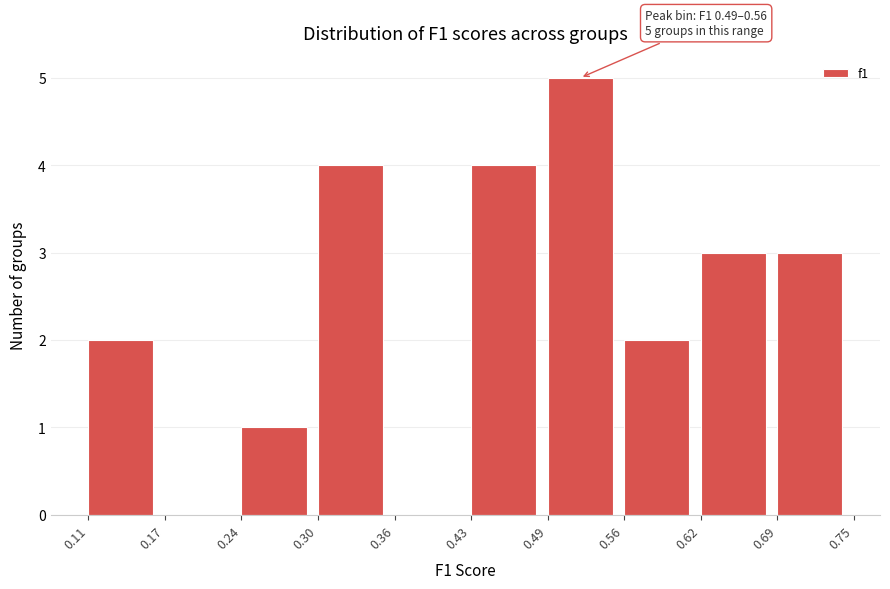

Which range on the x-axis has the tallest bar?

0.49 to 0.56